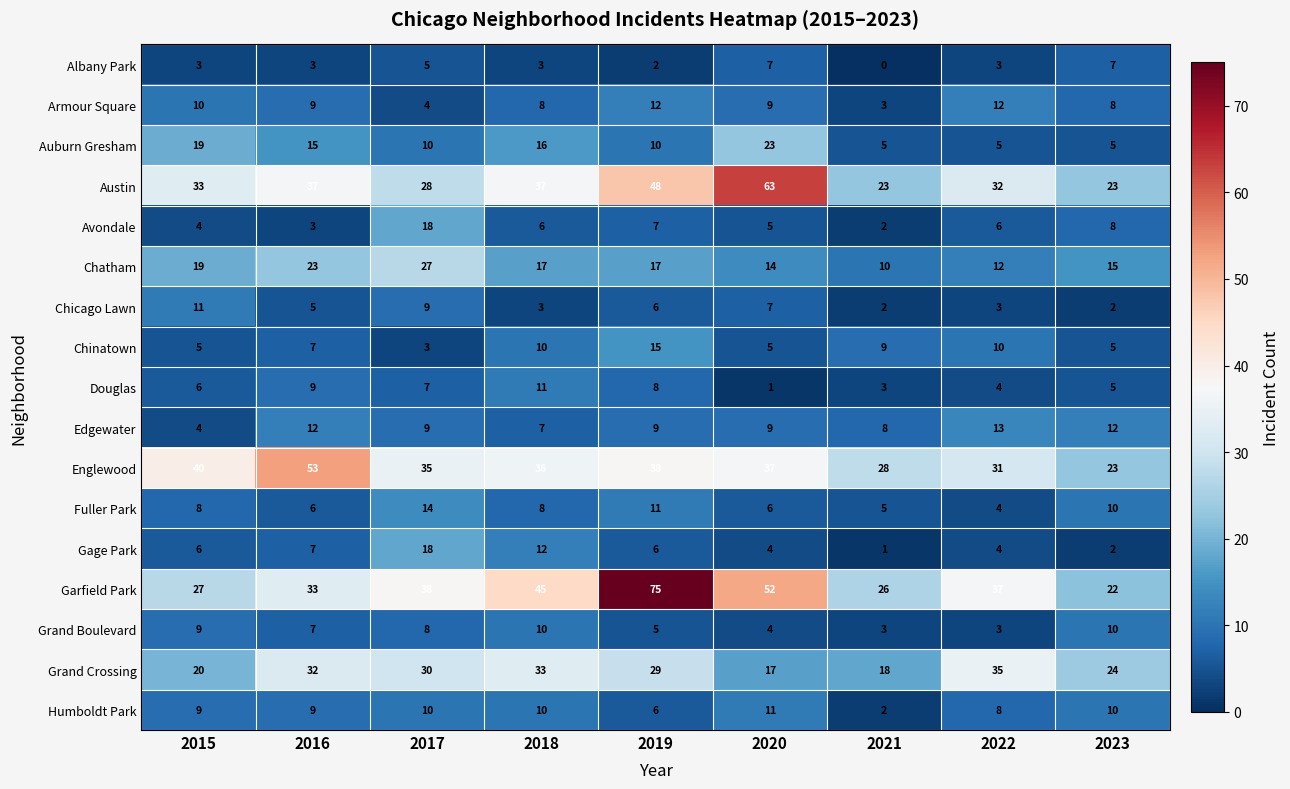

What is the average value of the Douglas series?

6